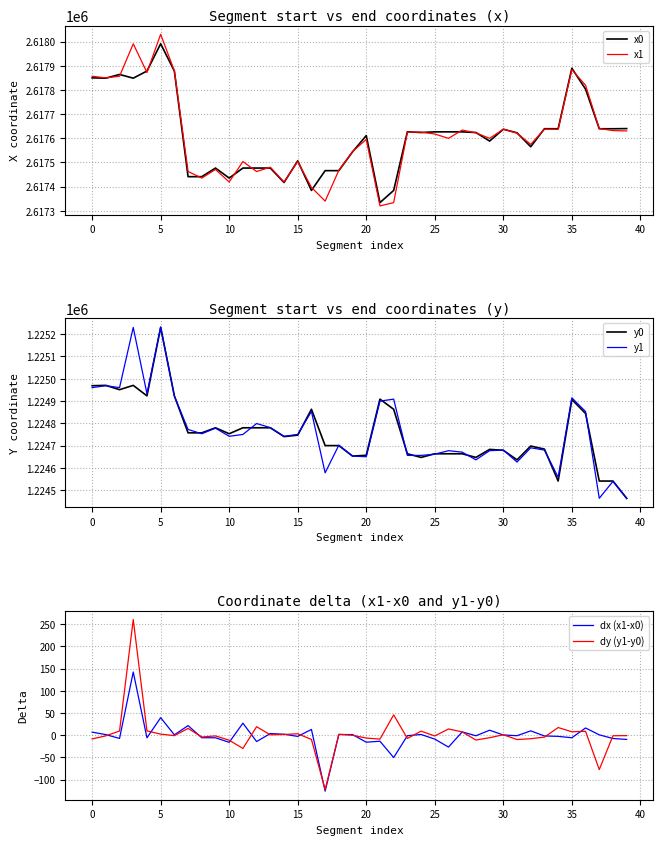

Does the chart have visible grid lines?

Yes